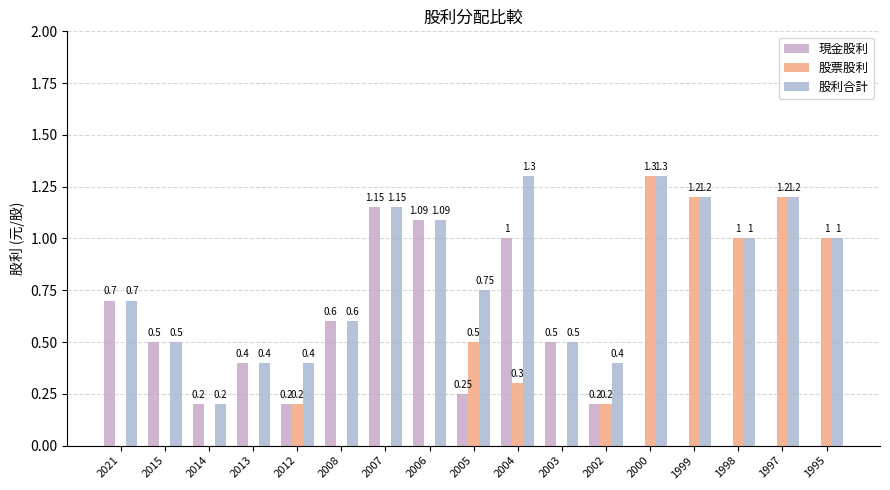

What is the sum of the 現金股利 values at 2021 and 2005?

0.9